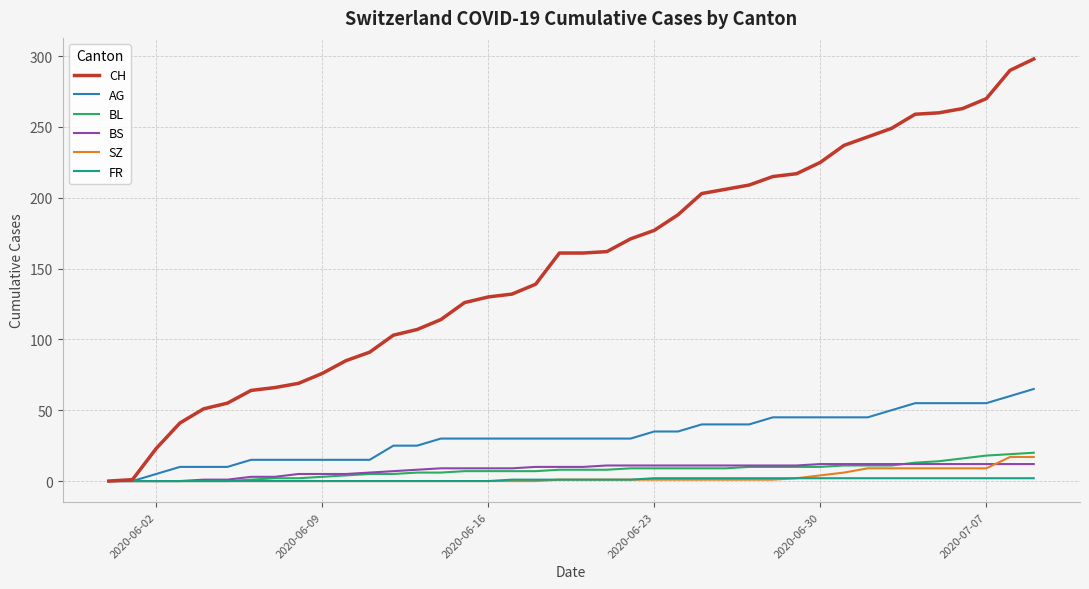

What is the sum of all SZ values?

110